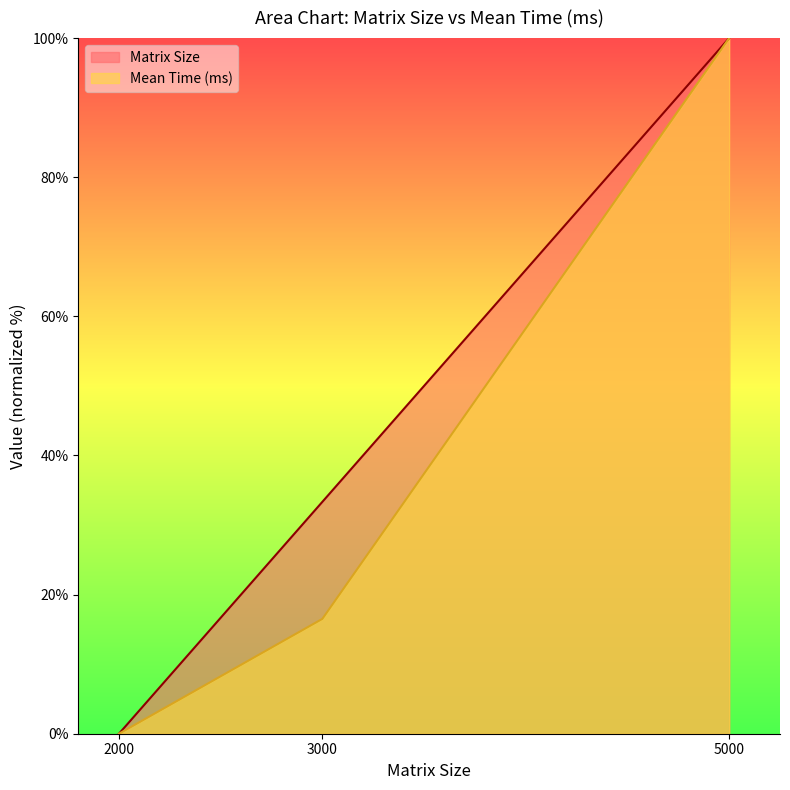

Rank the series by their maximum value, from highest to lowest.

Matrix Size, Mean Time (ms)